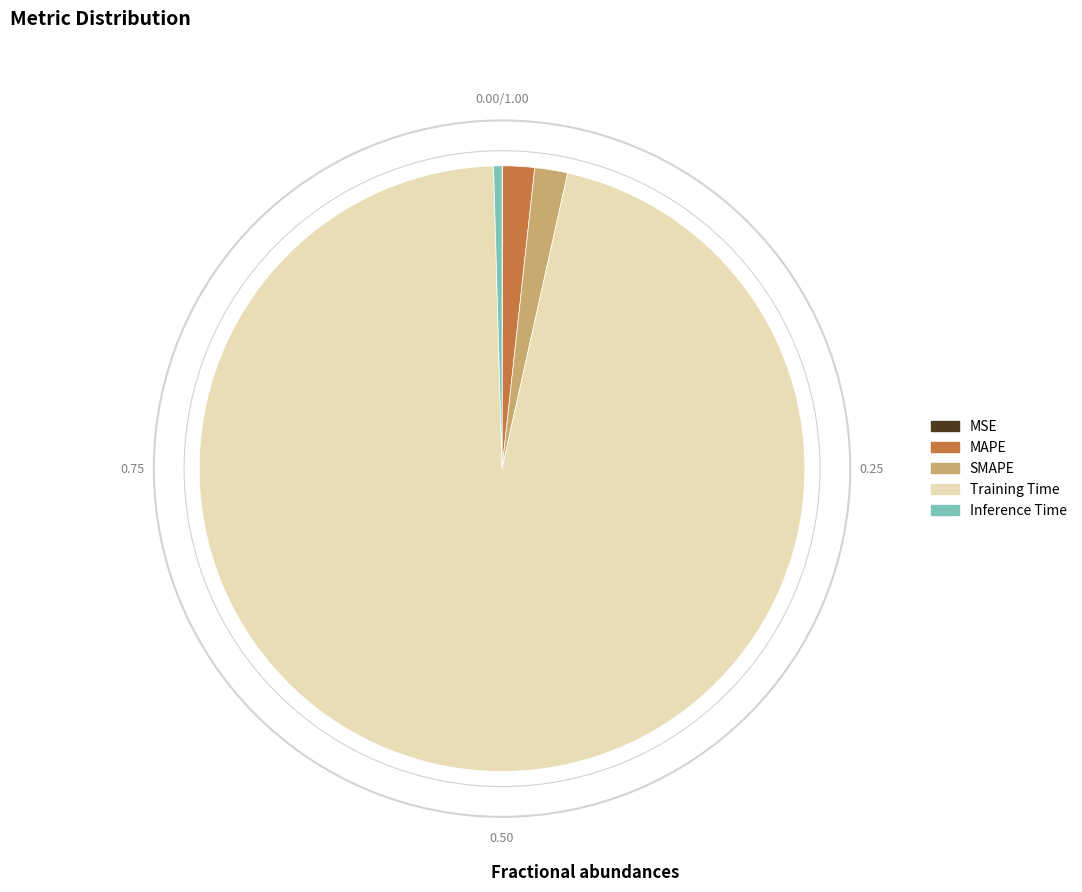

What is the largest slice in the pie chart?

Training Time